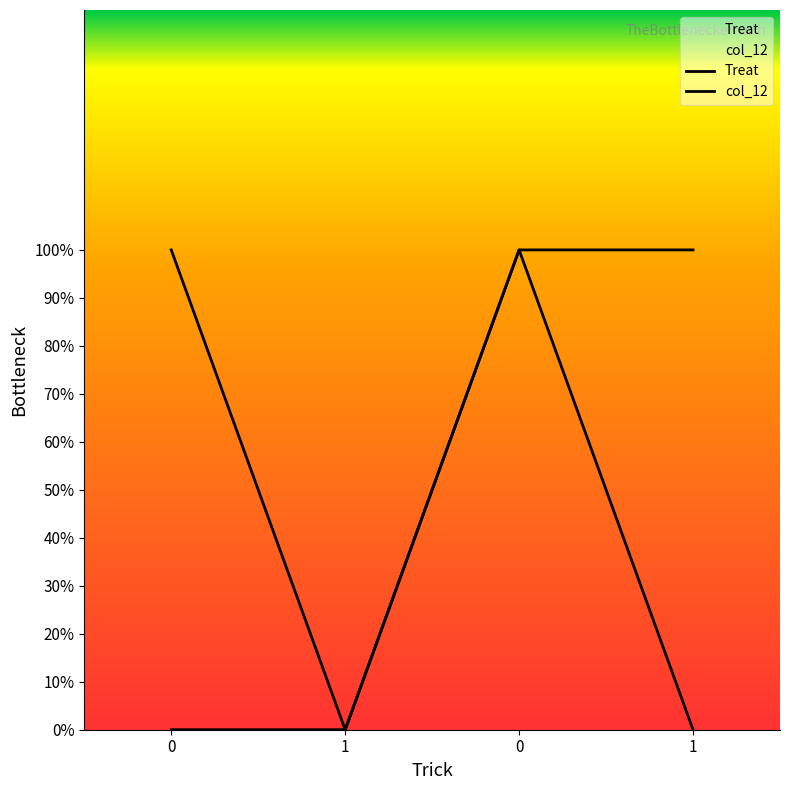

At 1, list the series in order from largest to smallest.

Treat, col_12